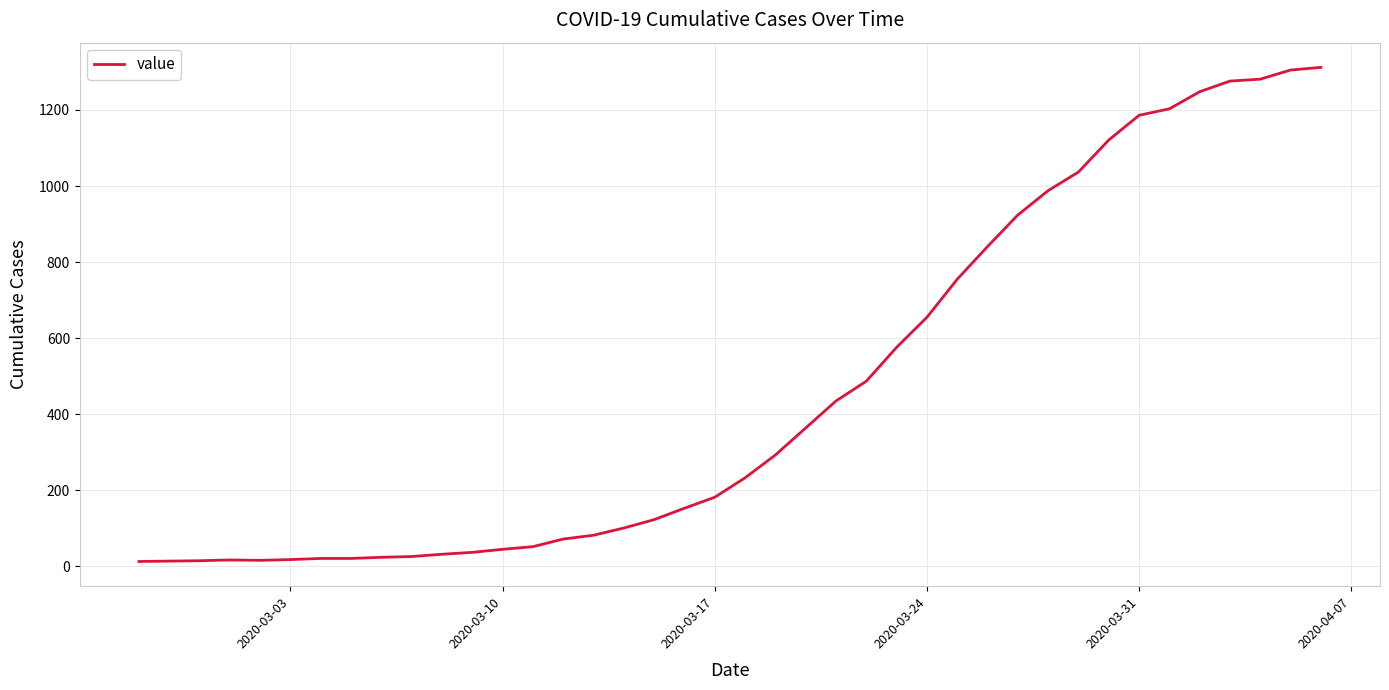

What is the smallest value displayed?

13